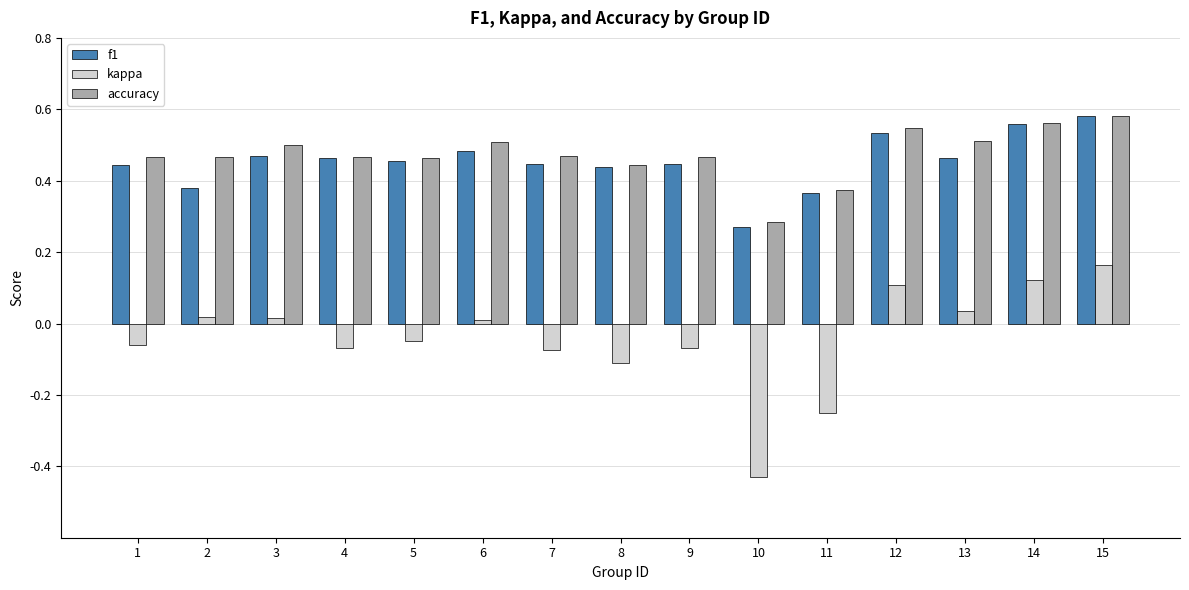

Which series has the widest spread of values?

kappa